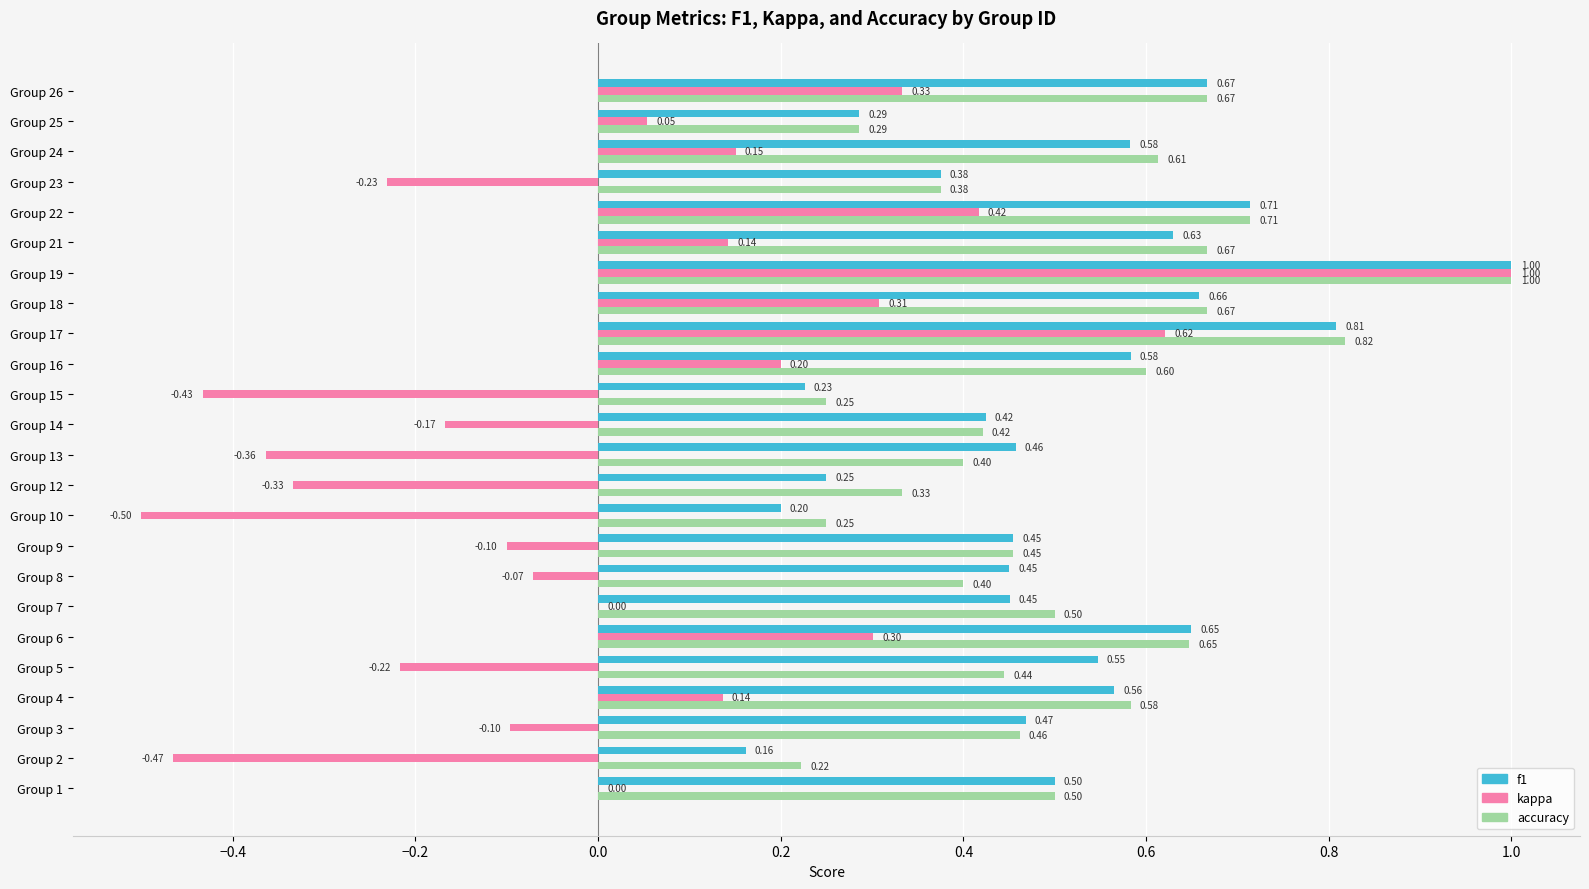

At which category is the sum across all series the highest?

Group 19